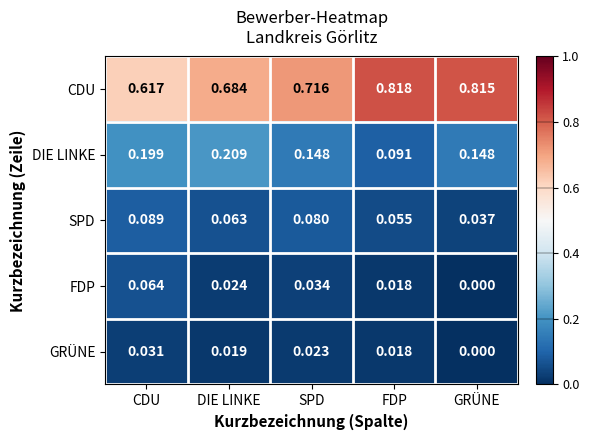

How many series are shown in this chart?

5